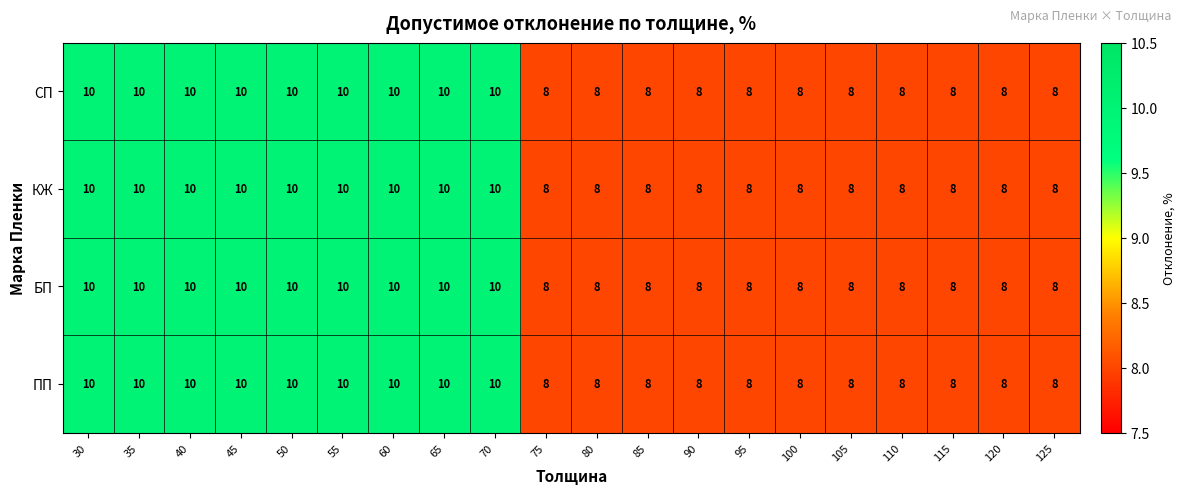

What value does the БП series have at 55?

10